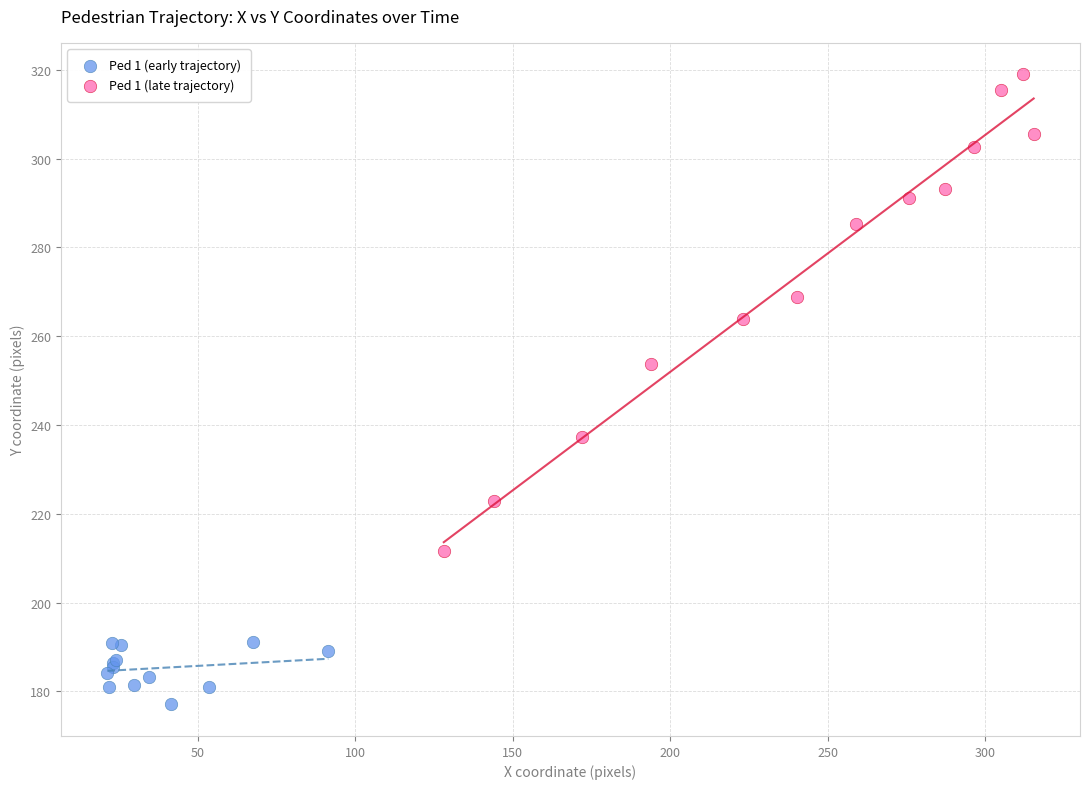

Which series reaches the maximum Y coordinate?

Ped 1 (late trajectory)